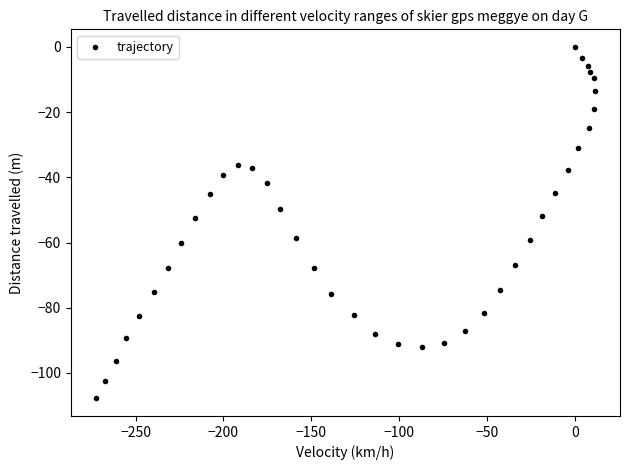

What is the range of X values (max minus min)?

284.1